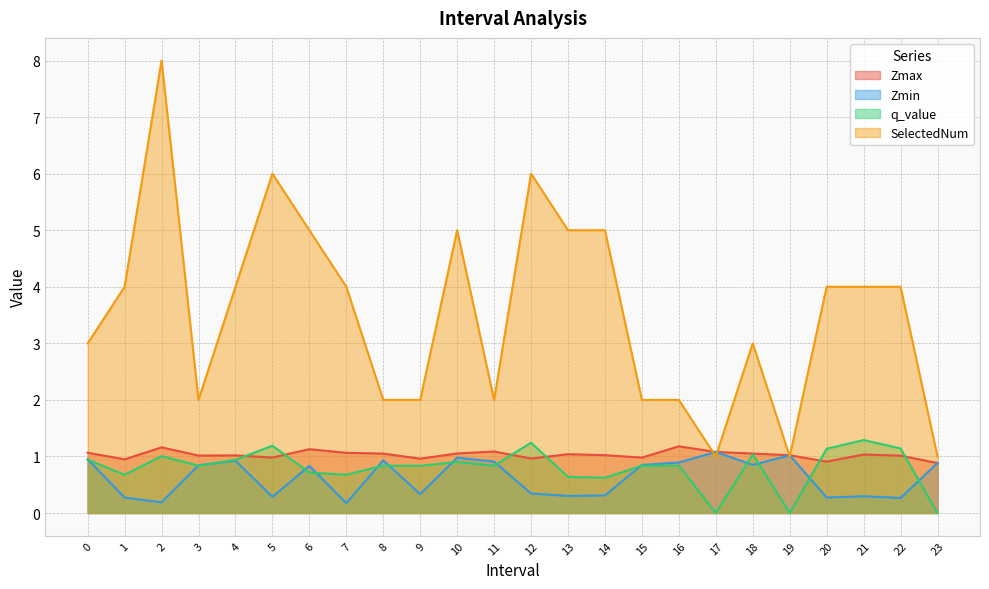

Between 12.0 and 23.0, which is larger?

12.0